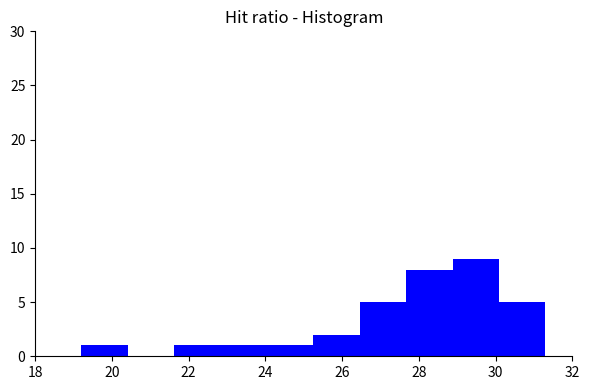

Over which range of the x-axis is the bar tallest?

28.8 to 30.0